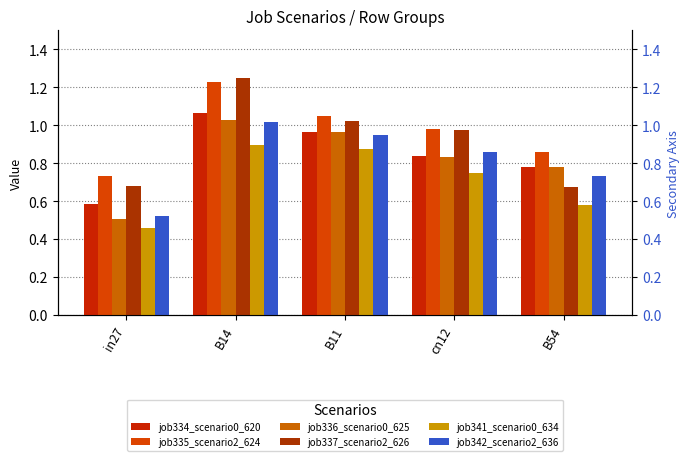

Reading left to right, transcribe all the data shown in this chart.

job334_scenario0_620: 0.6	1.1	1.0	0.8	0.8
job335_scenario2_624: 0.7	1.2	1.0	1.0	0.9
job336_scenario0_625: 0.5	1.0	1.0	0.8	0.8
job337_scenario2_626: 0.7	1.3	1.0	1.0	0.7
job341_scenario0_634: 0.5	0.9	0.9	0.7	0.6
job342_scenario2_636: 0.5	1.0	0.9	0.9	0.7